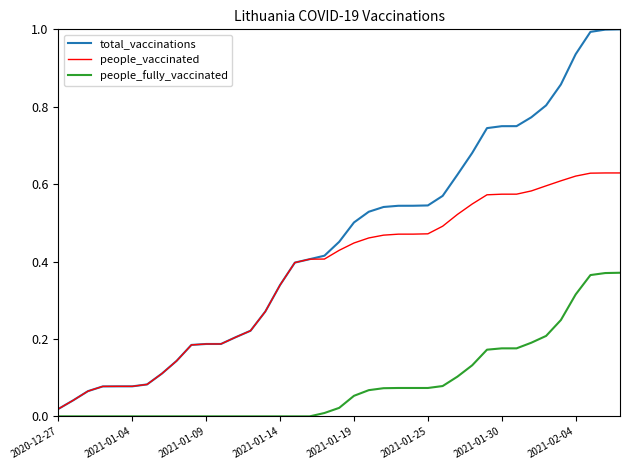

Rank the series by their average value, from lowest to highest.

people_fully_vaccinated, people_vaccinated, total_vaccinations